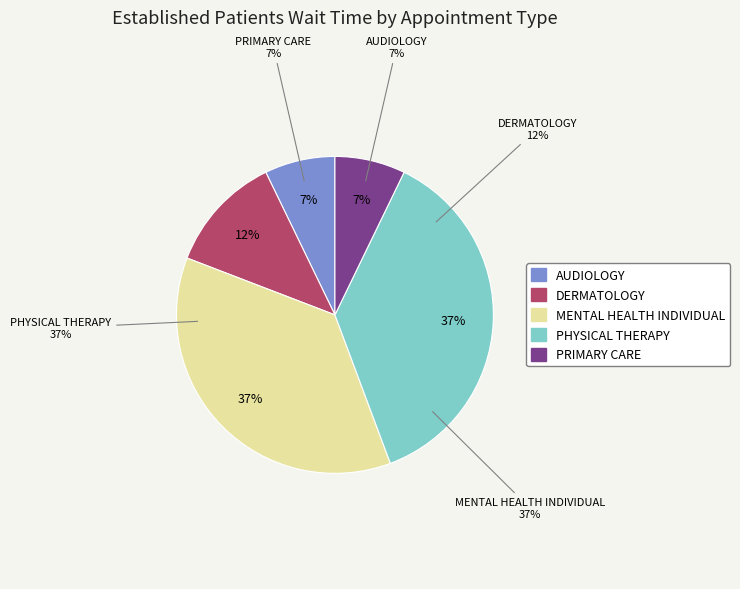

What percentage is NOT represented by PHYSICAL THERAPY?

62.9%